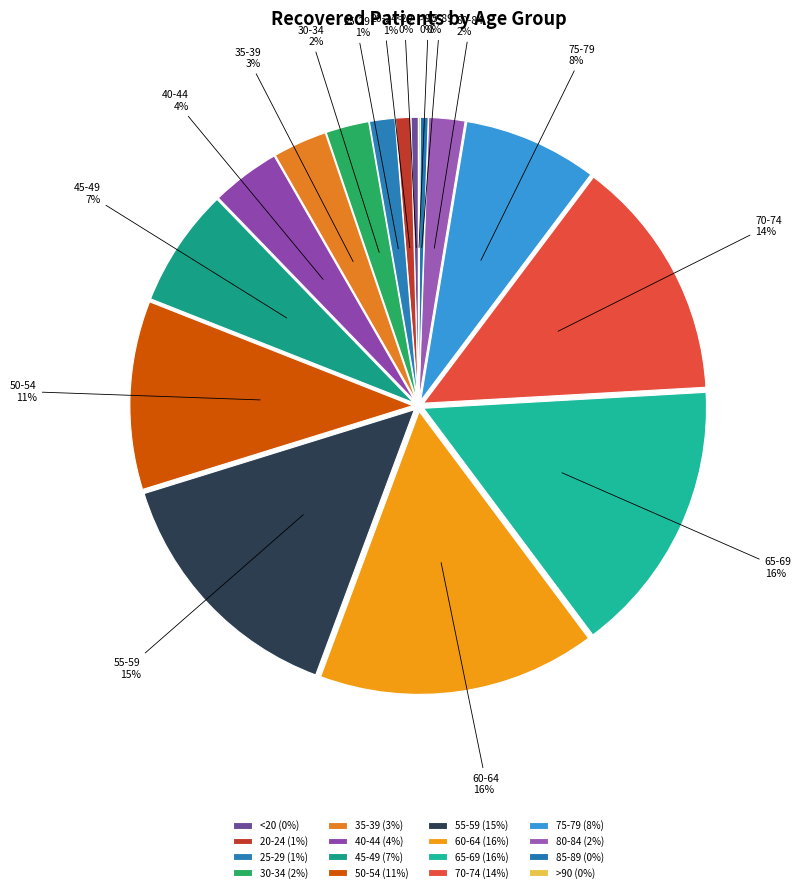

To the nearest percent, what is the difference between the 35-39 and 45-49 slice percentages?

4%